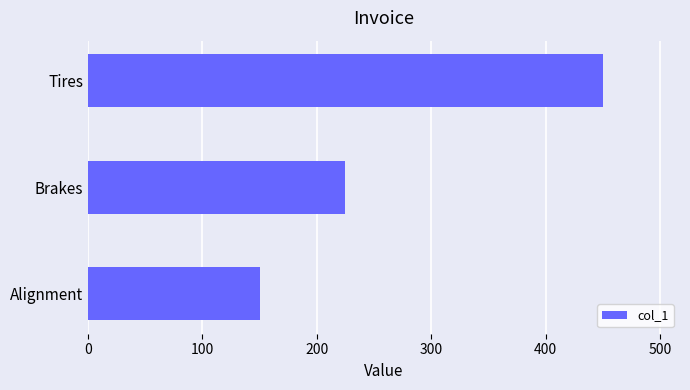

Reading bottom to top, what are all the values shown in this chart?

Alignment=150	Brakes=225	Tires=450